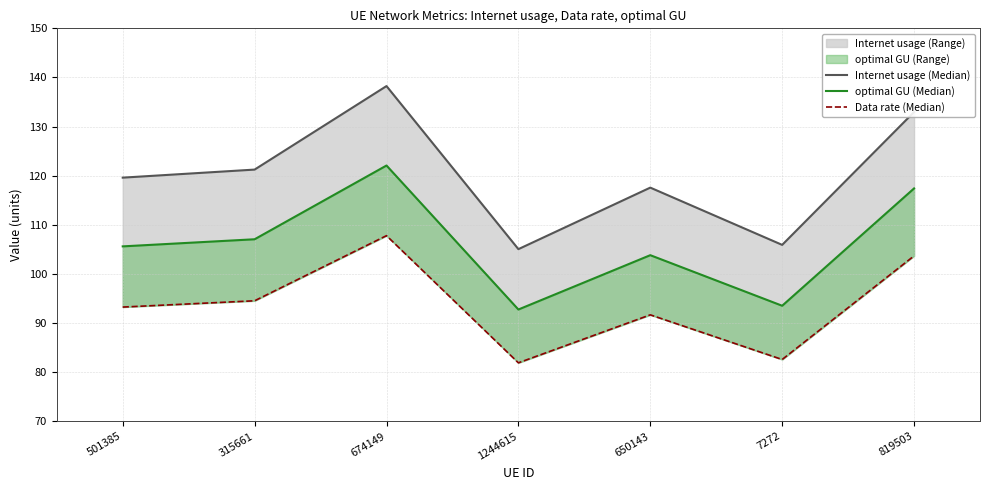

Which series changed the most between 674149 and 7272?

Internet usage (Median)